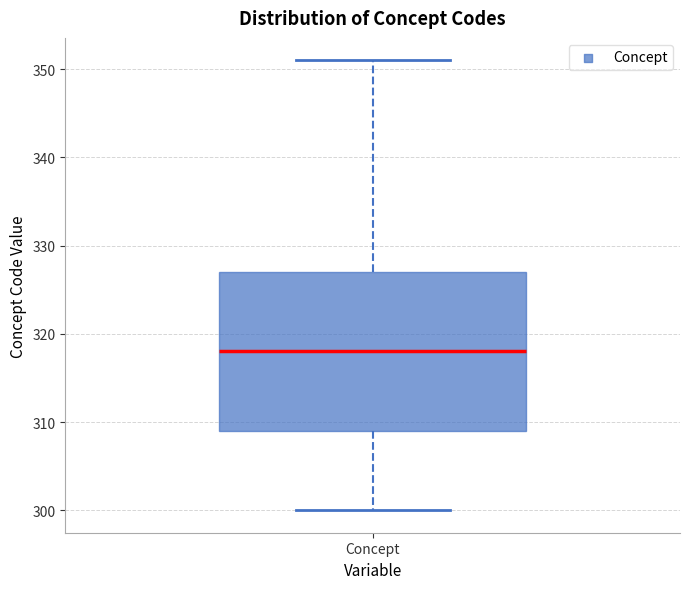

Where does the upper whisker of the box for Concept end on the y-axis? The values are not printed on the chart, so give them approximately, as read against the axis.

351